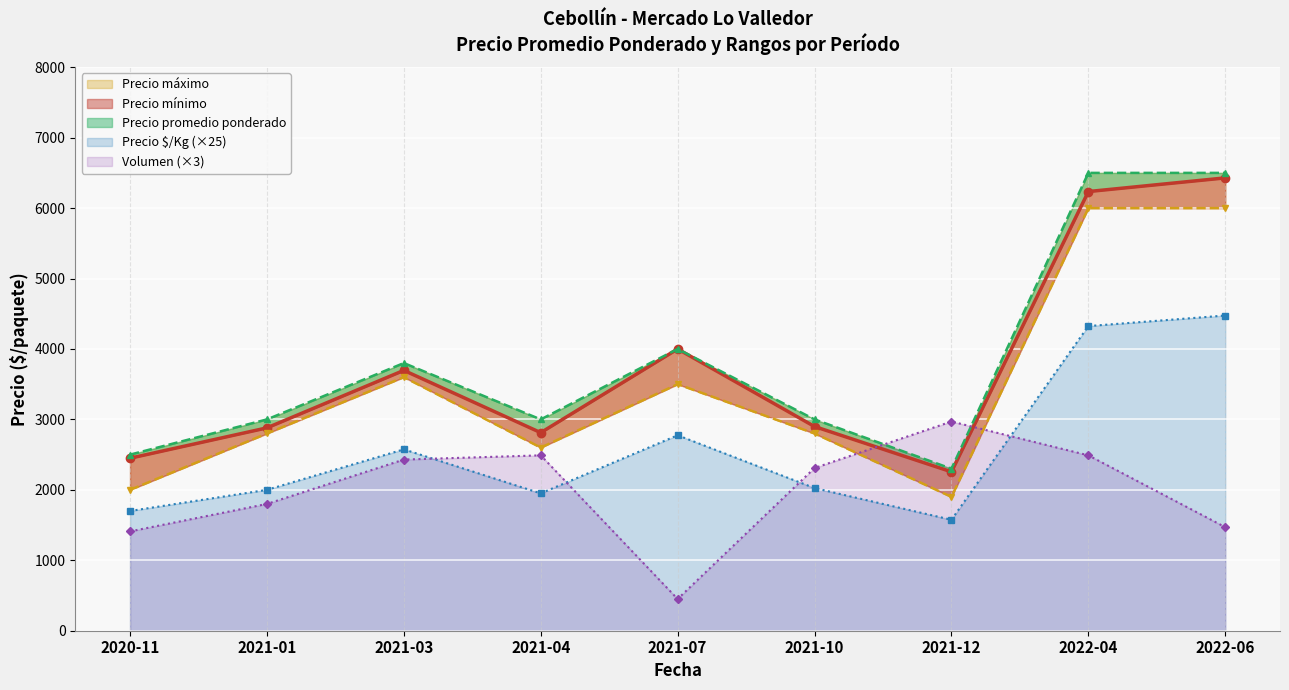

What is the difference between the maximum and minimum values in the Volumen series?

2520